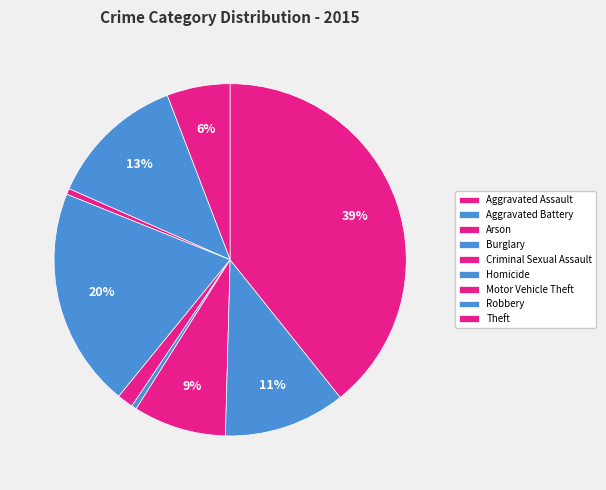

What is the largest slice in the pie chart?

Theft